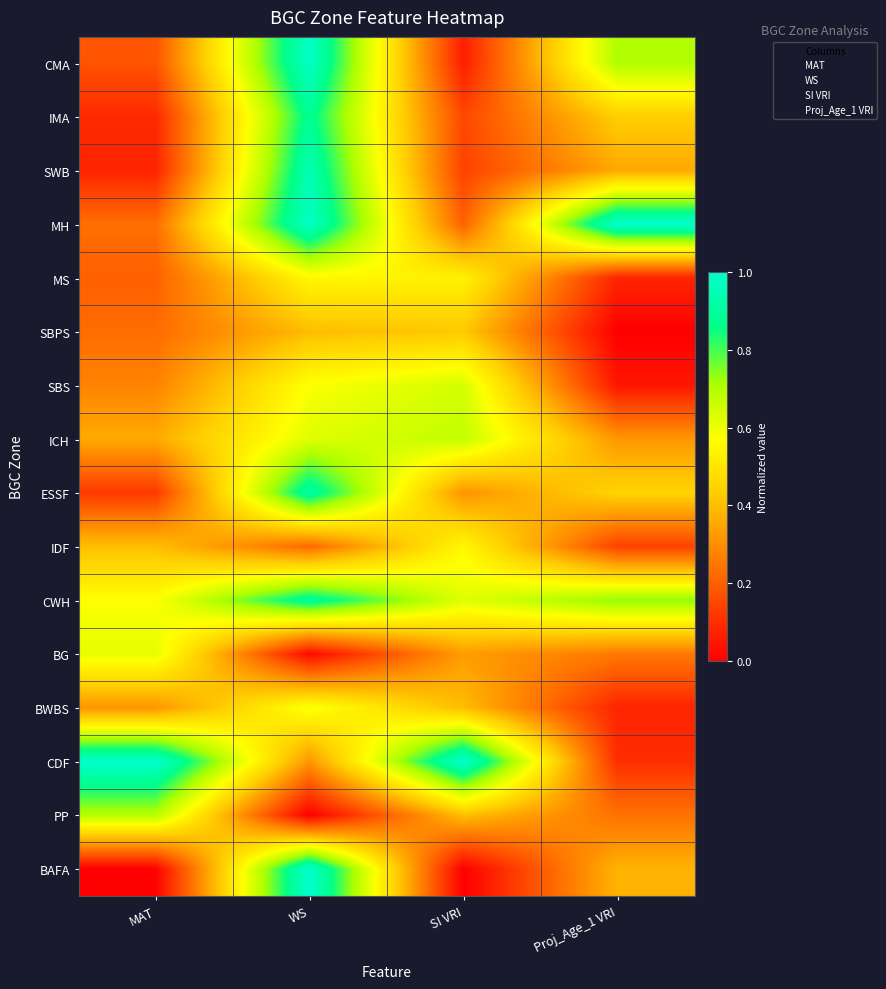

Reading right to left, what are all the values shown in this chart?

CMA: Proj_Age_1 VRI=0.7	SI VRI=0.1	WS=1.0	MAT=0.2
IMA: Proj_Age_1 VRI=0.4	SI VRI=0.2	WS=0.9	MAT=0.1
SWB: Proj_Age_1 VRI=0.4	SI VRI=0.1	WS=0.9	MAT=0.1
MH: Proj_Age_1 VRI=1.0	SI VRI=0.2	WS=1.0	MAT=0.2
MS: Proj_Age_1 VRI=0.1	SI VRI=0.5	WS=0.6	MAT=0.2
SBPS: Proj_Age_1 VRI=0.0	SI VRI=0.4	WS=0.4	MAT=0.2
SBS: Proj_Age_1 VRI=0.0	SI VRI=0.6	WS=0.6	MAT=0.3
ICH: Proj_Age_1 VRI=0.3	SI VRI=0.7	WS=0.6	MAT=0.4
ESSF: Proj_Age_1 VRI=0.5	SI VRI=0.3	WS=0.9	MAT=0.1
IDF: Proj_Age_1 VRI=0.1	SI VRI=0.6	WS=0.2	MAT=0.4
CWH: Proj_Age_1 VRI=0.7	SI VRI=0.6	WS=0.9	MAT=0.6
BG: Proj_Age_1 VRI=0.3	SI VRI=0.3	WS=0.0	MAT=0.6
BWBS: Proj_Age_1 VRI=0.1	SI VRI=0.4	WS=0.6	MAT=0.3
CDF: Proj_Age_1 VRI=0.1	SI VRI=1.0	WS=0.3	MAT=1.0
PP: Proj_Age_1 VRI=0.2	SI VRI=0.4	WS=0.0	MAT=0.7
BAFA: Proj_Age_1 VRI=0.4	SI VRI=0.0	WS=1.0	MAT=0.0